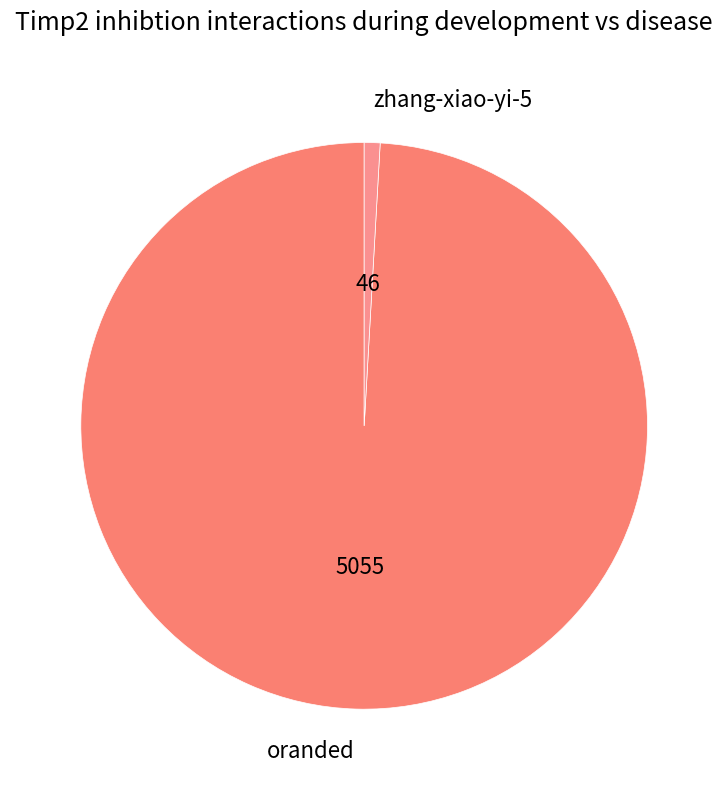

Rank the categories by value from lowest to highest.

zhang-xiao-yi-5, oranded